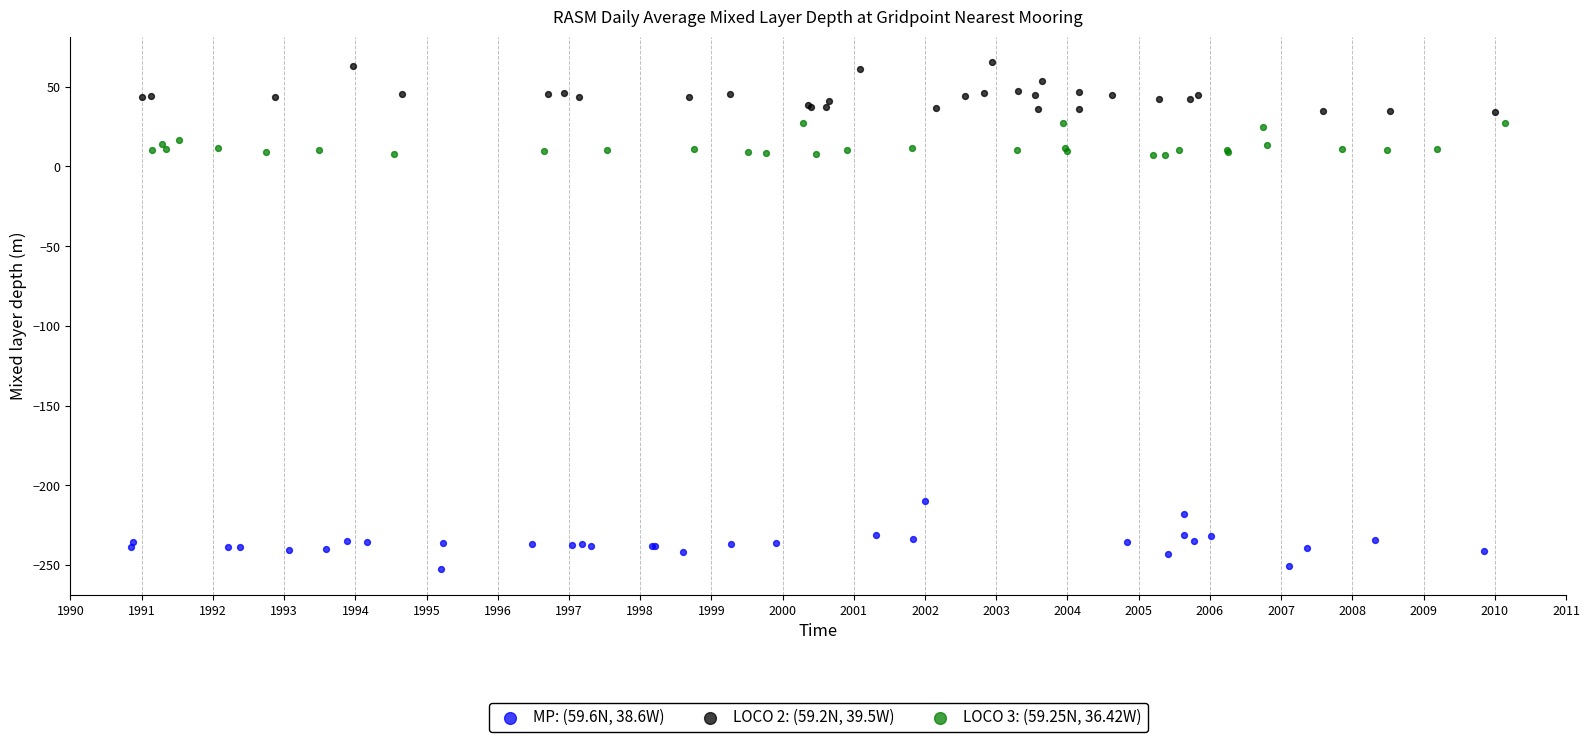

Which series has the largest Y range (max minus min)?

MP: (59.6N, 38.6W)